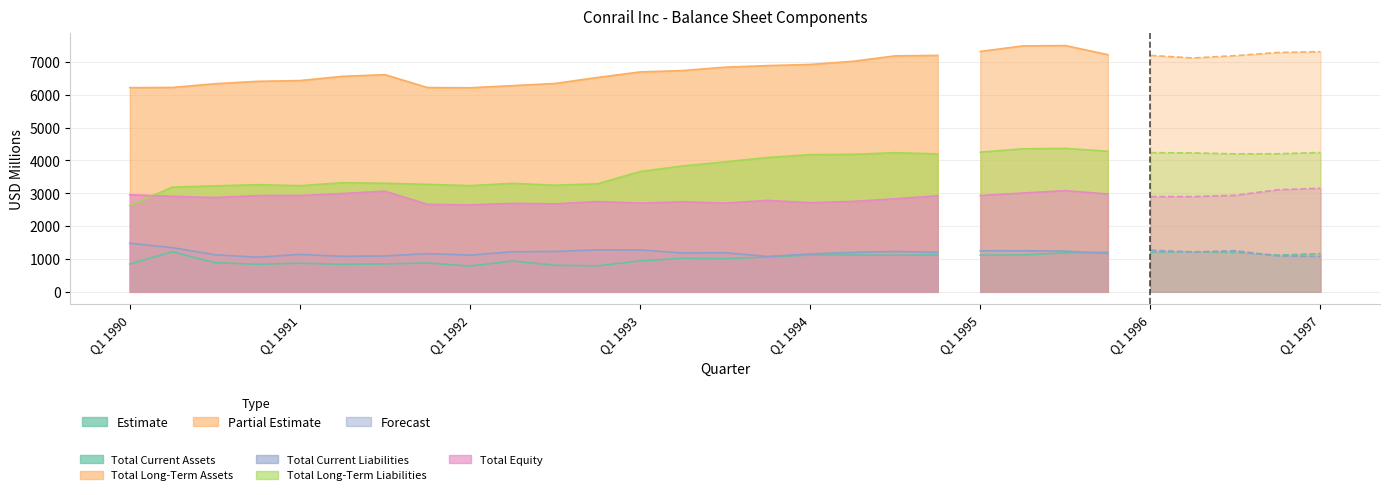

What is the sum of all Total Current Liabilities values?

34634